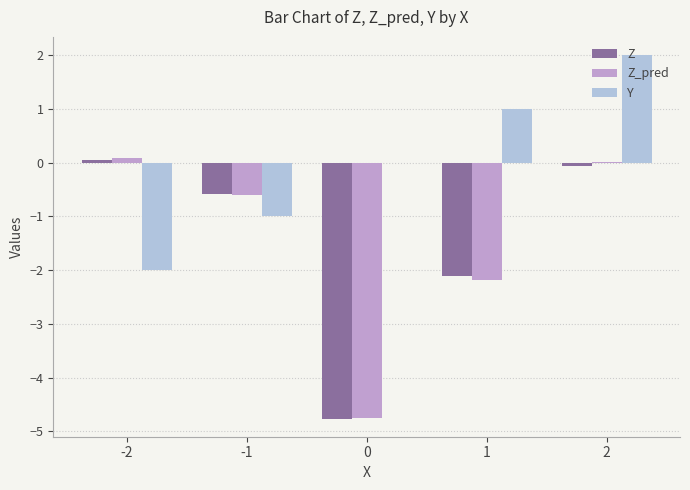

Is the value of Z at 0 greater than the value of Z_pred at -2?

No